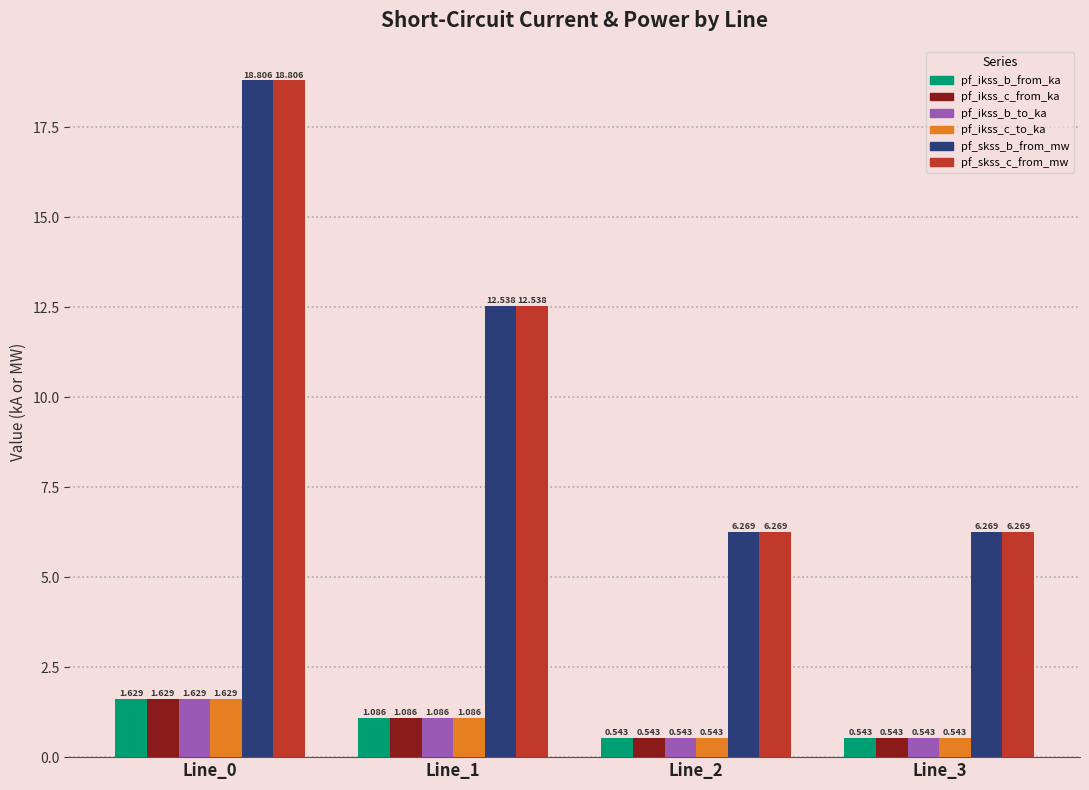

What is the total value across all series at Line_0?

44.1